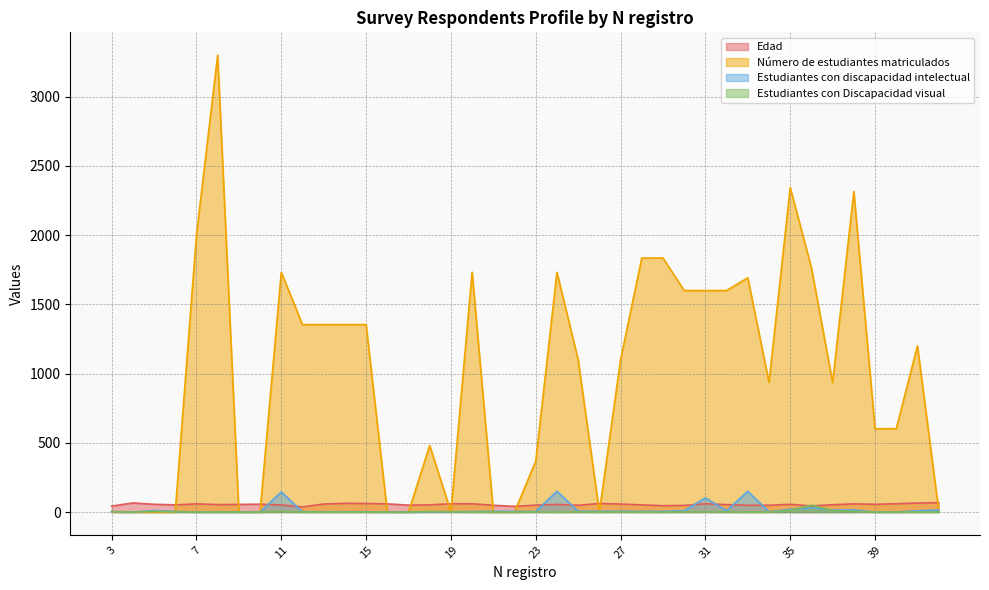

Is it true that Edad equals 37 at 12?

True